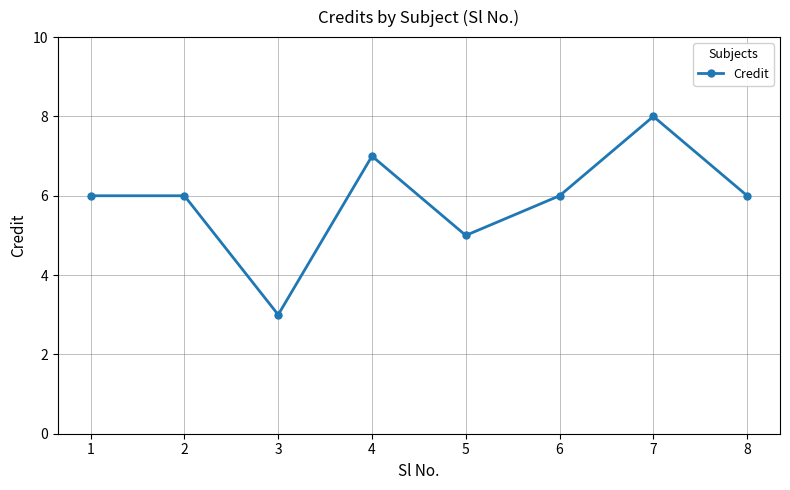

How many lines are shown in the chart?

1